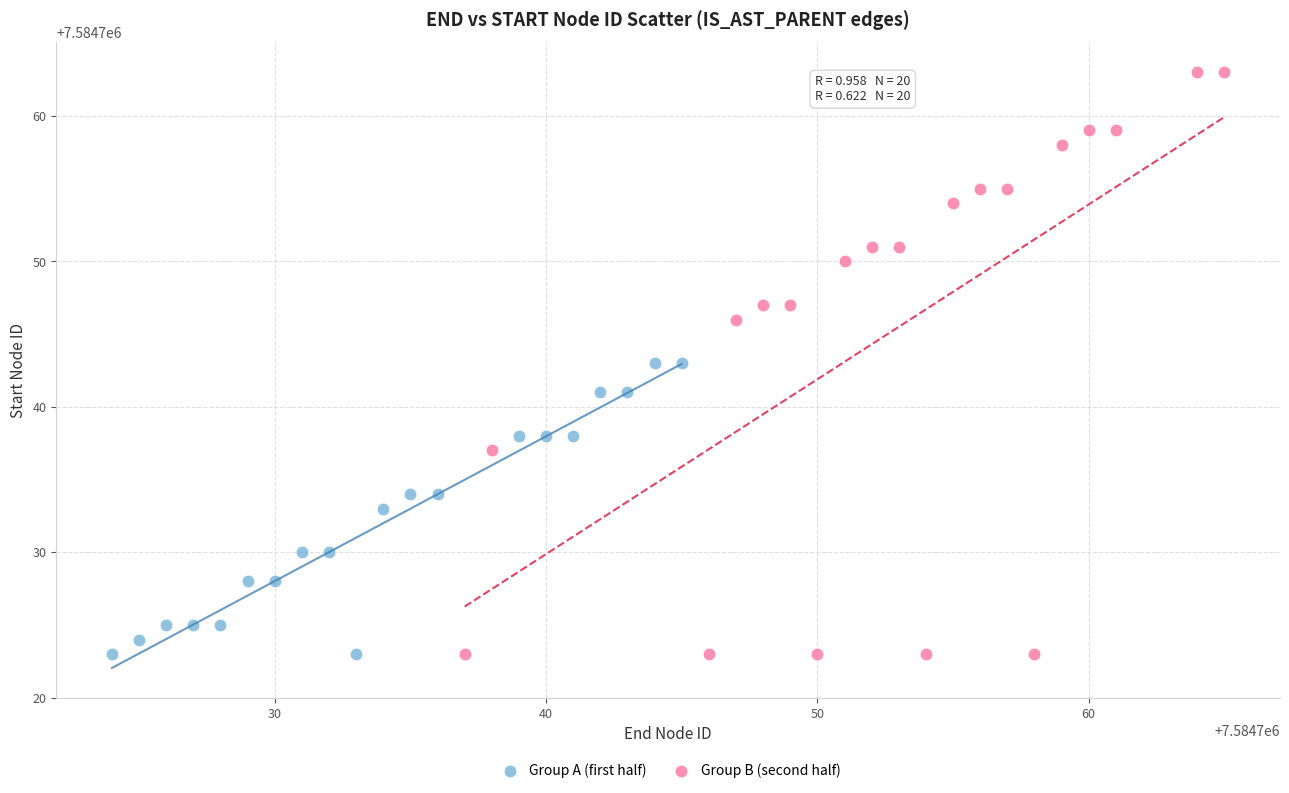

Which series reaches the maximum Y coordinate?

Group B (second half)